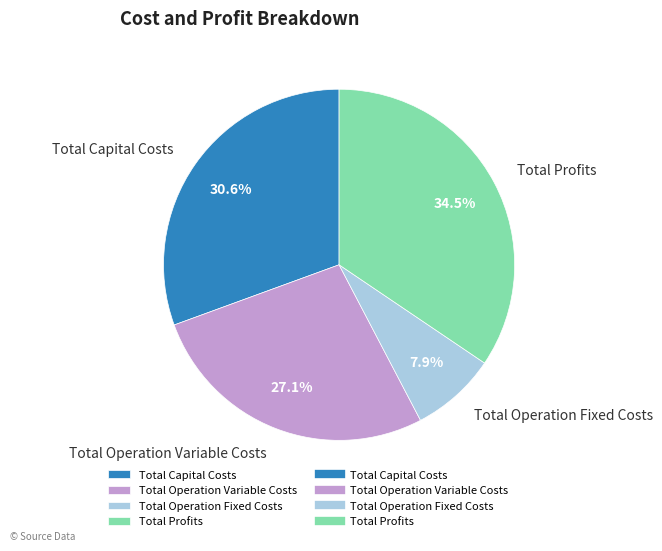

What is the ratio of the value at Total Operation Variable Costs to the value at Total Capital Costs?

0.9